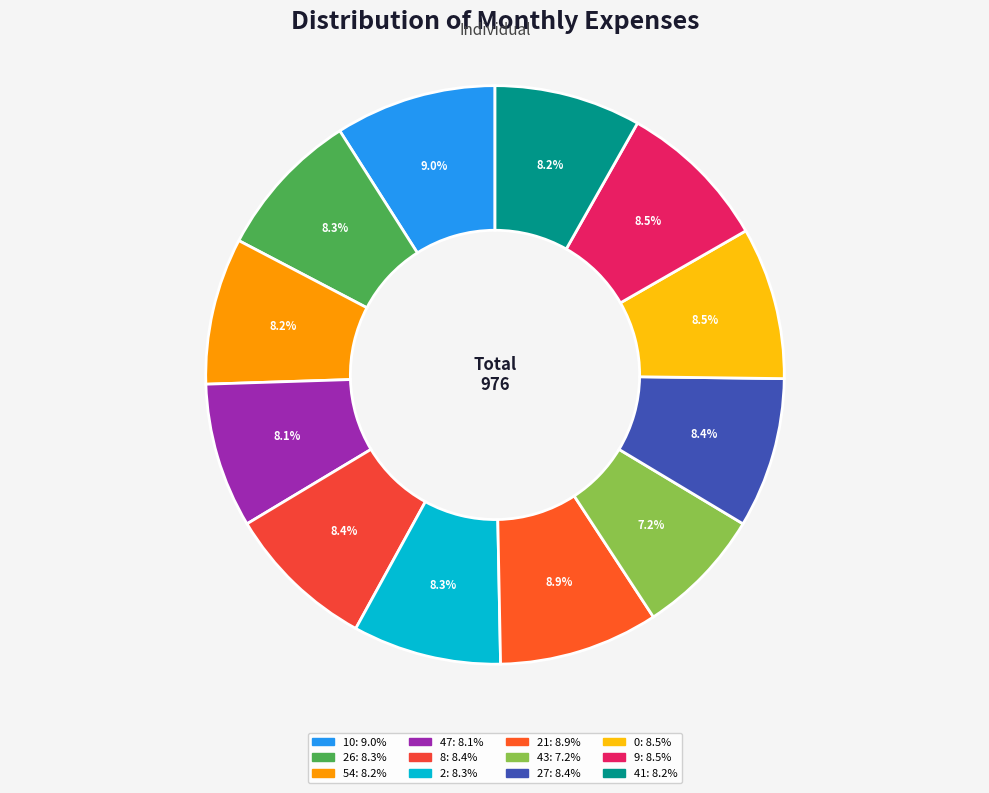

Count the number of slices in the pie.

12